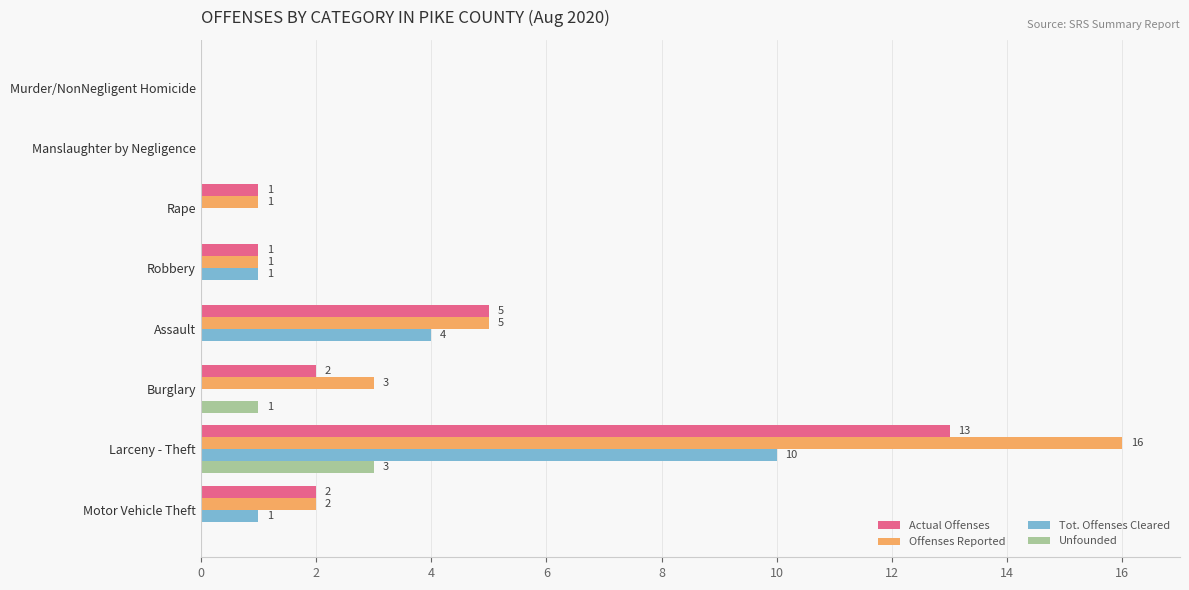

Is it true that Tot. Offenses Cleared equals -6 at Murder/NonNegligent Homicide?

False